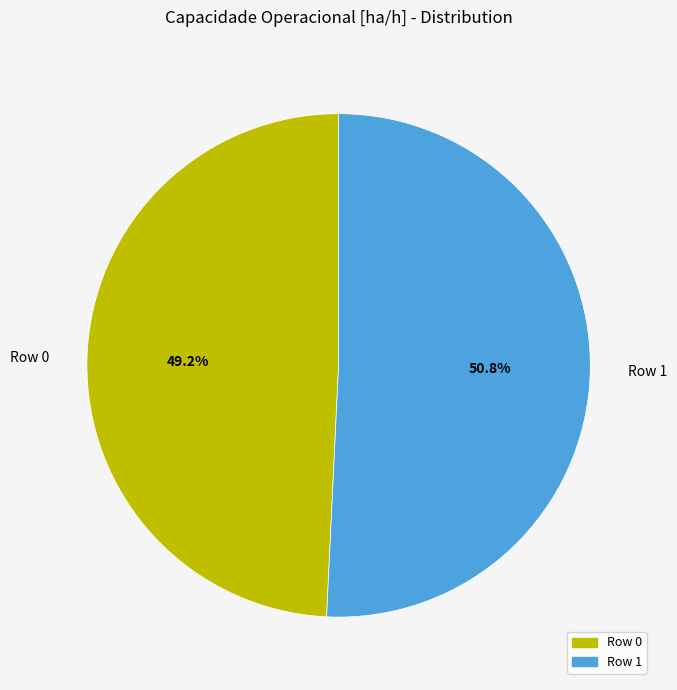

To the nearest percent, what percentage of the pie is Row 1?

51%